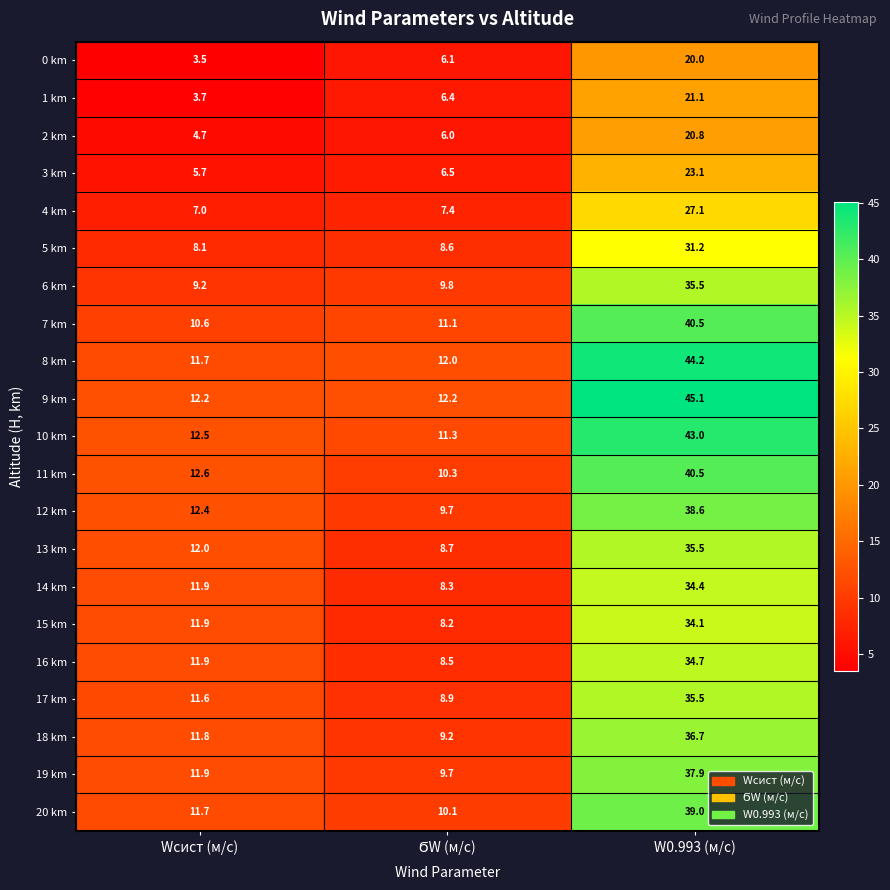

True or false: 0 km has a value of 20.0 at W0.993 (м/с).

True